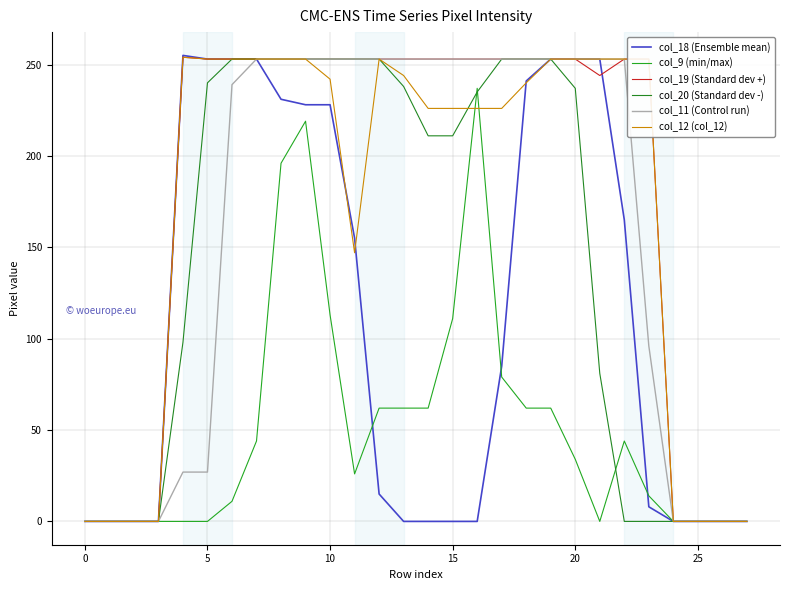

How many lines are shown in the chart?

6